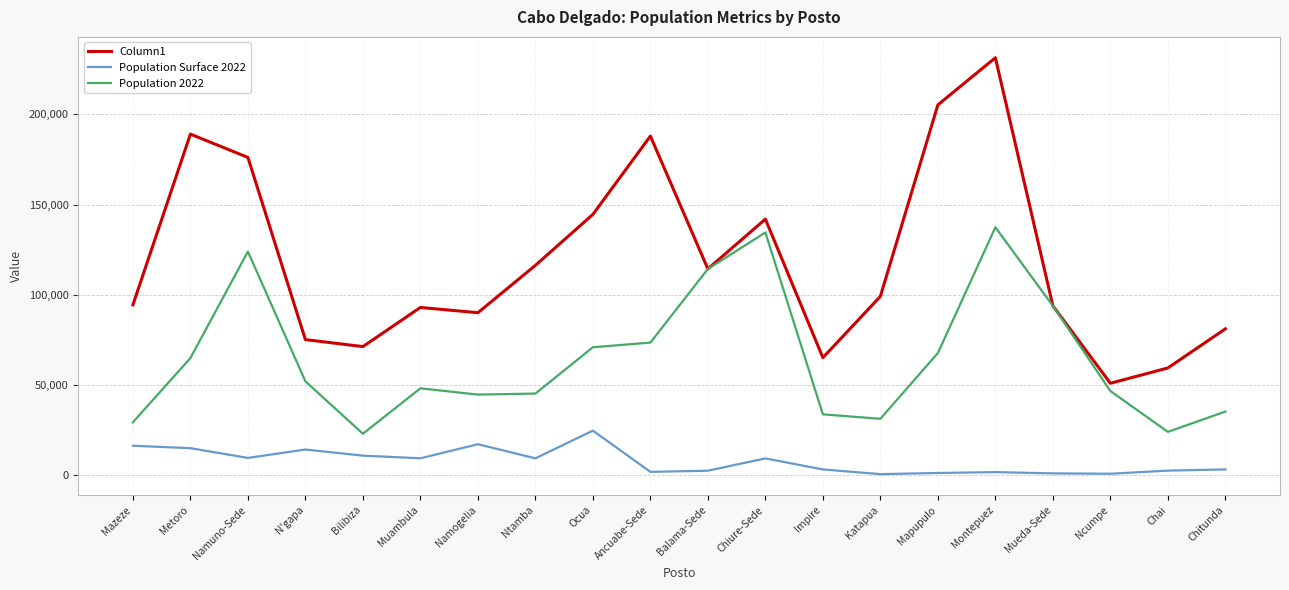

True or false: Population Surface 2022 has a value of 10972 at Bilibiza.

True